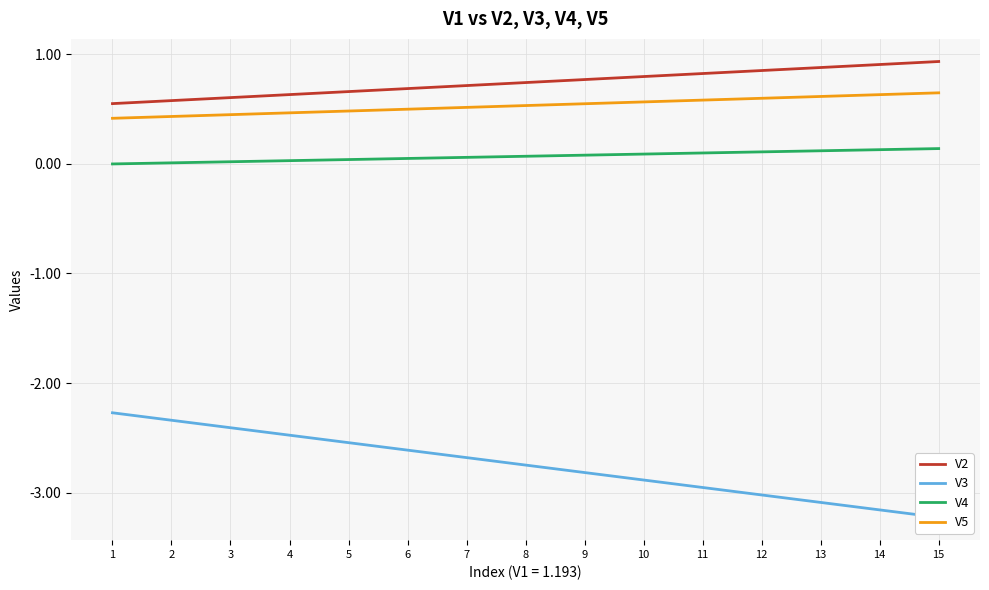

Which series has the largest range (max minus min)?

V3